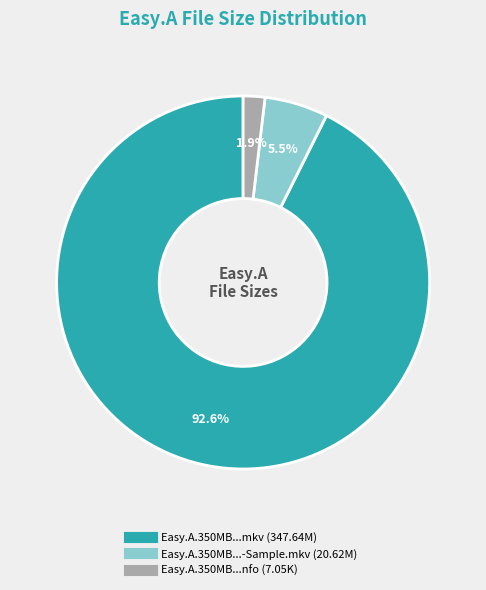

To the nearest percent, what is the average slice percentage?

33%